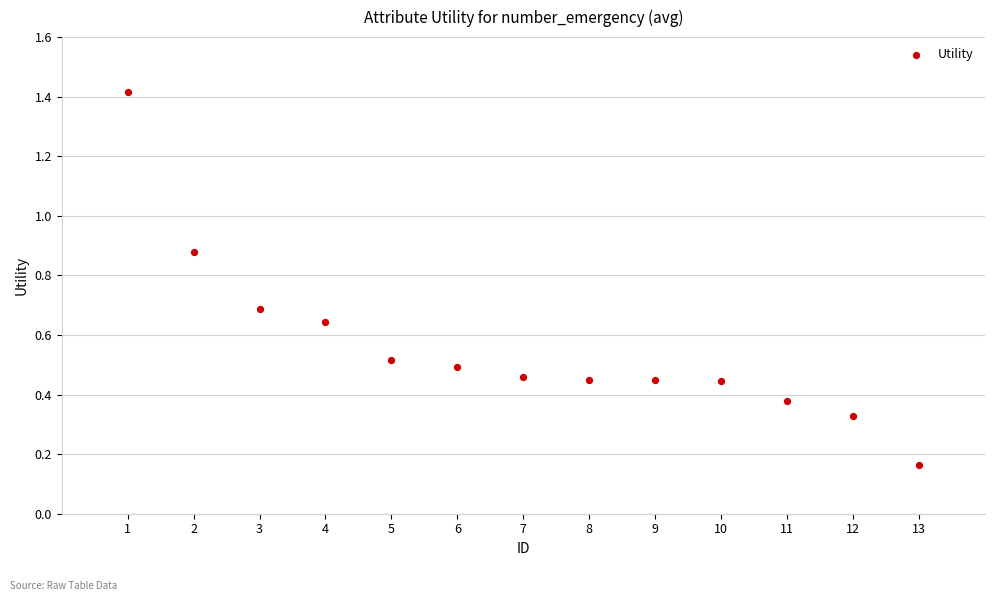

What is the range of X values (max minus min)?

12.0